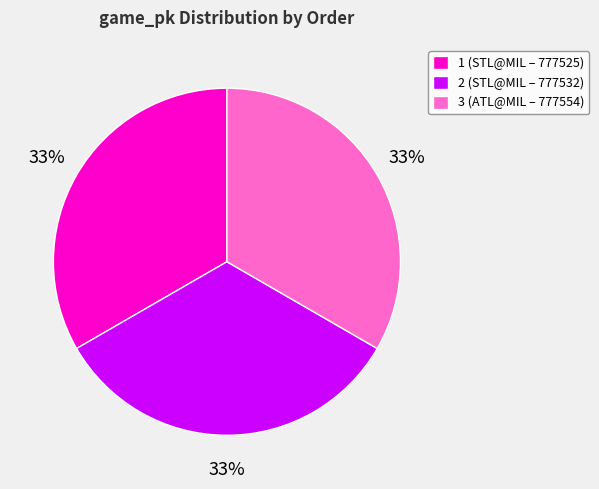

Approximately how many times larger is the value at 2 compared to 3?

1.0